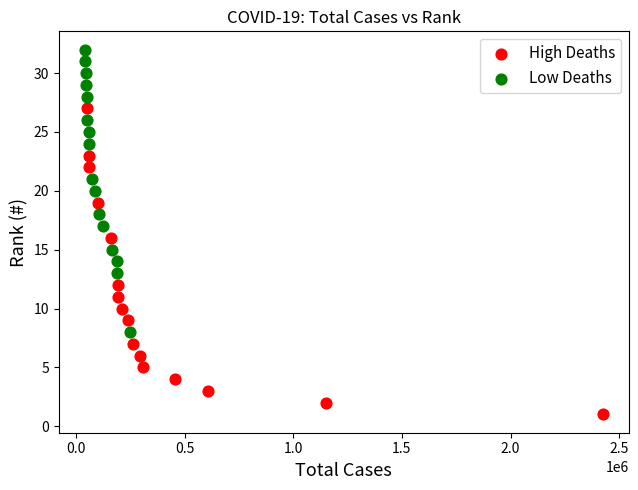

Which series reaches the minimum Y coordinate?

High Deaths